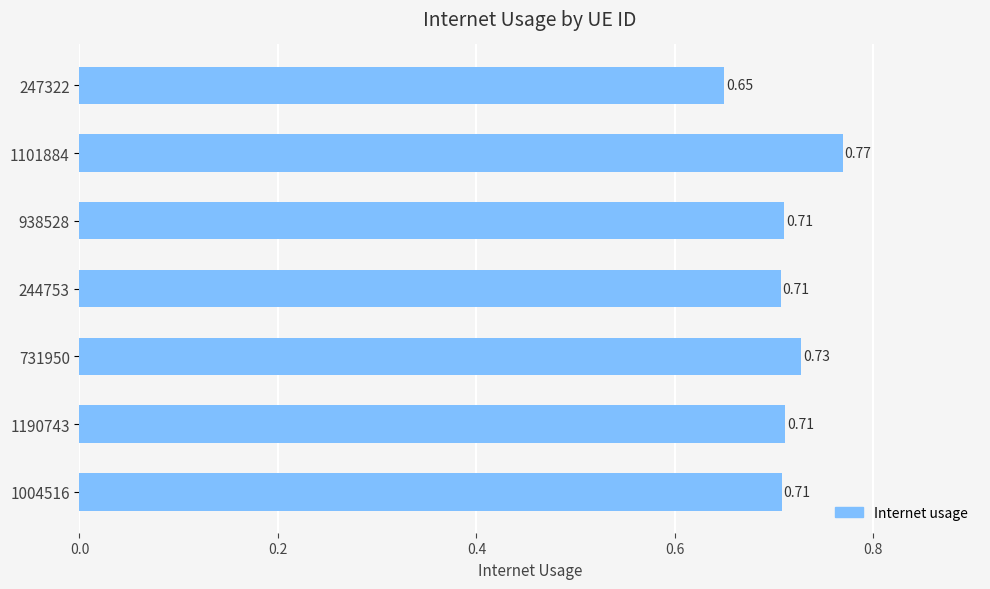

What is the sum of all values?

5.0